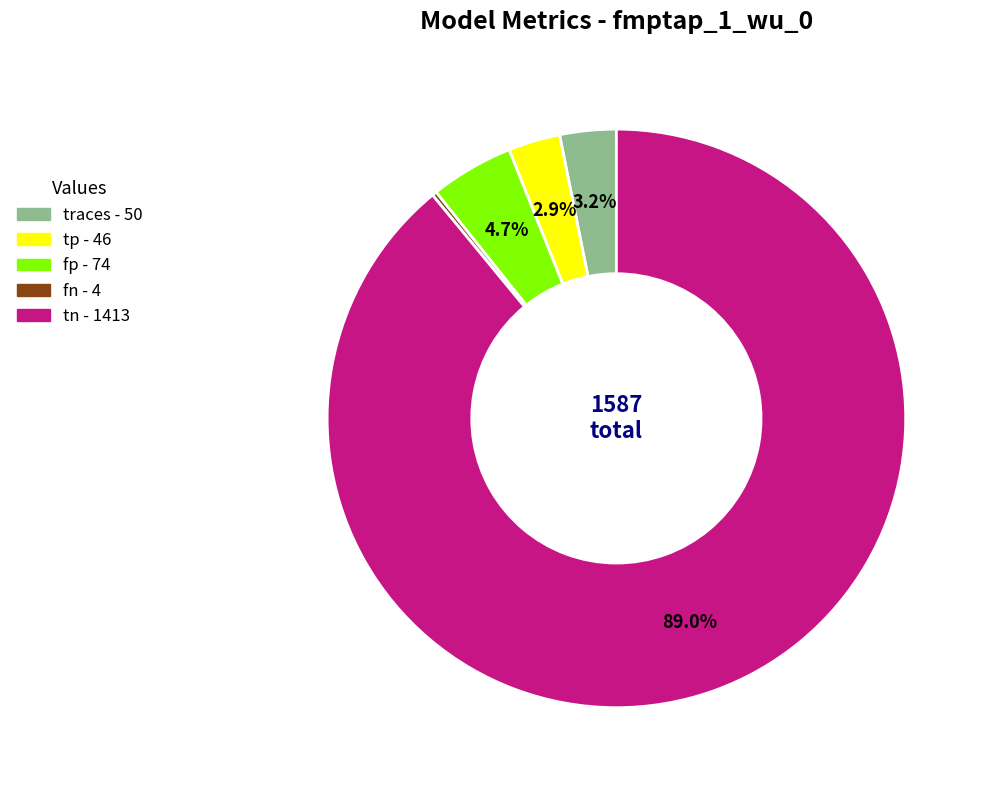

Which category has the biggest portion of the pie?

tn